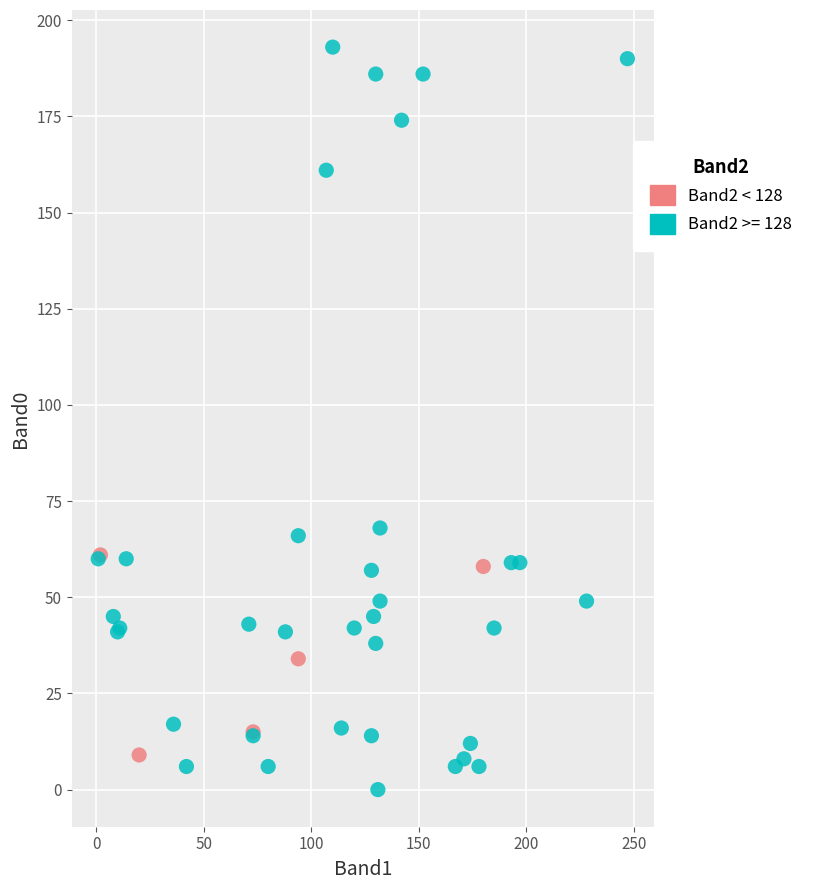

Which series contains the highest Y value?

Band2 >= 128